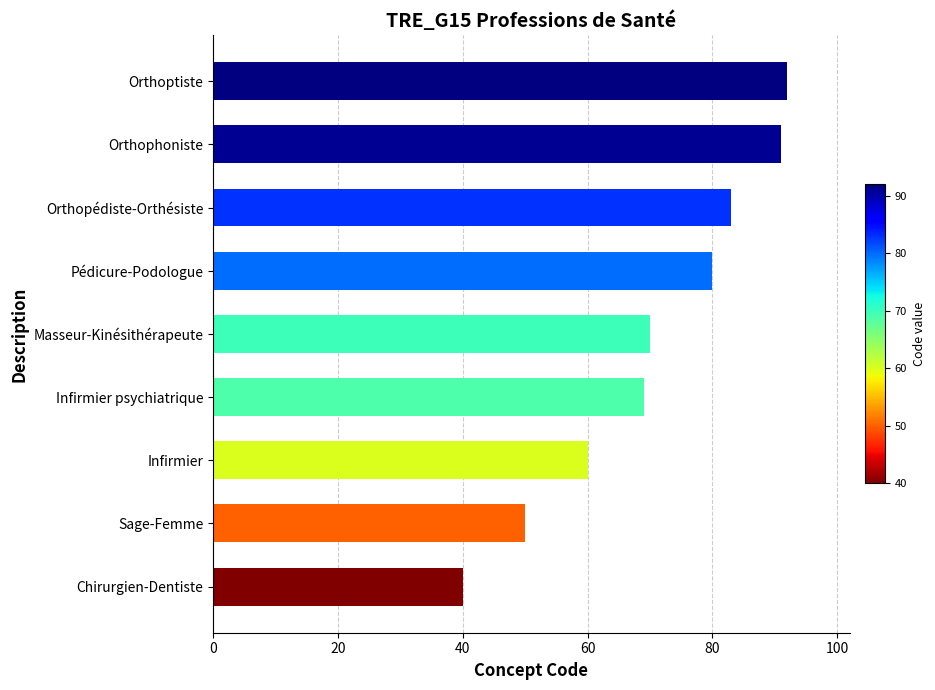

True or false: the data shows 69 at Infirmier psychiatrique.

True